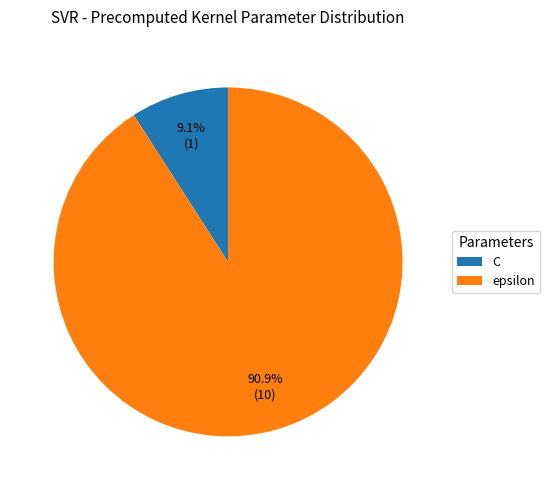

How many slices are in this pie chart?

2